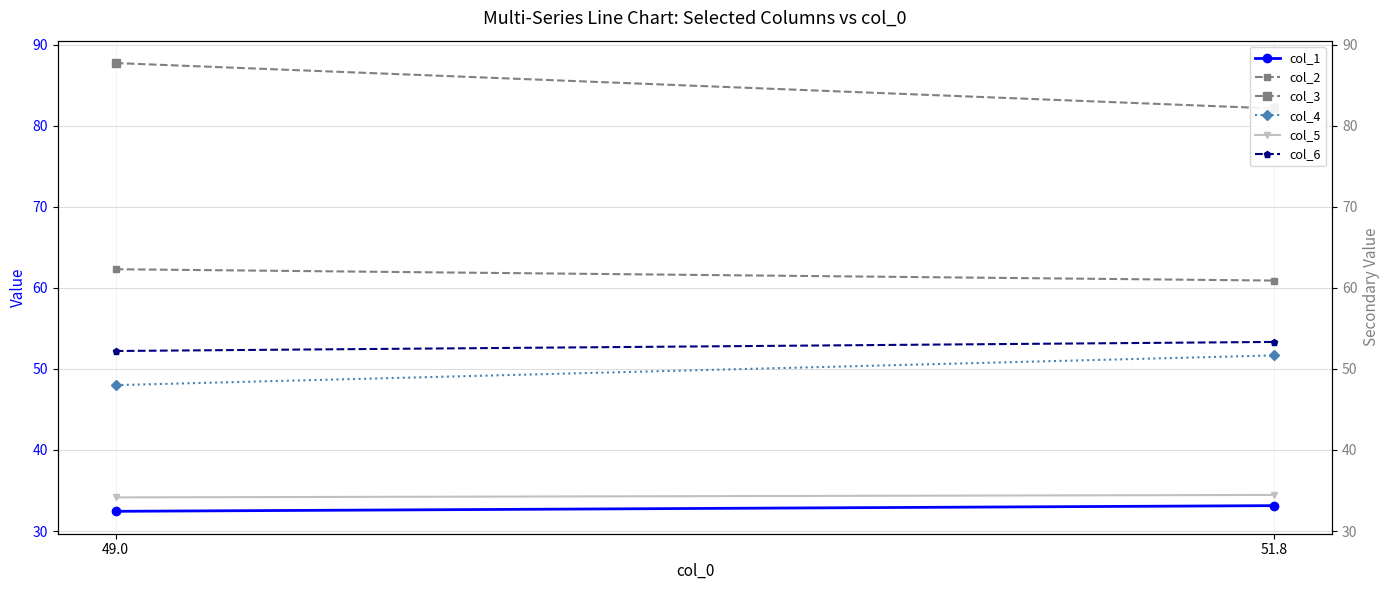

Is this an area chart (filled region under the line)?

No